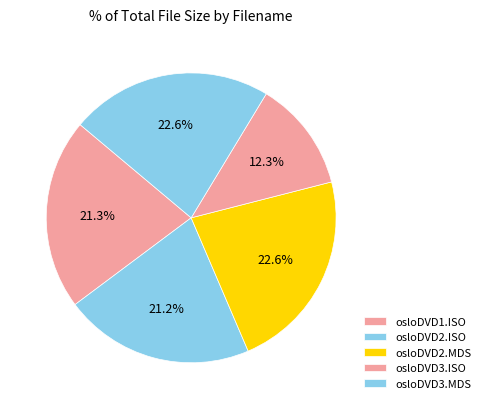

Count the number of slices in the pie.

5